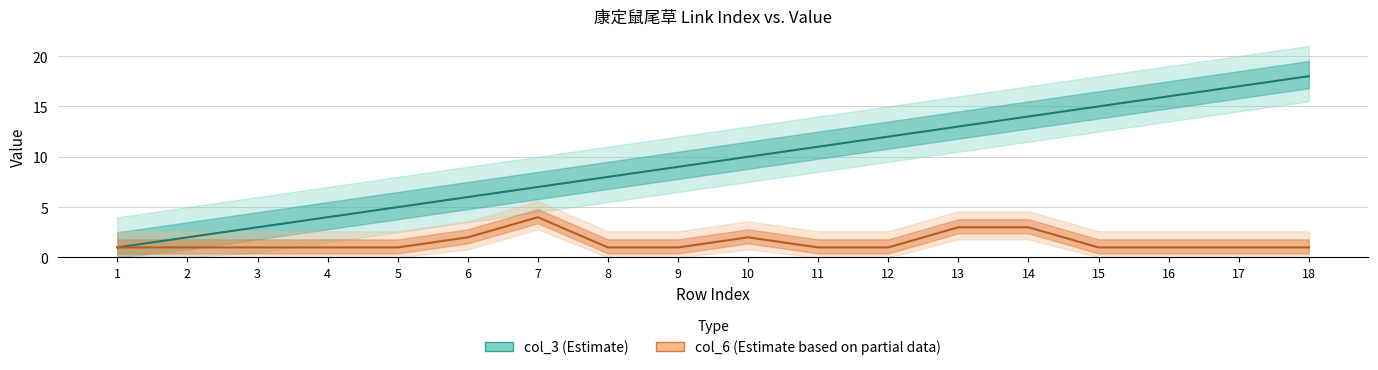

Which label corresponds to the largest value in the chart?

18